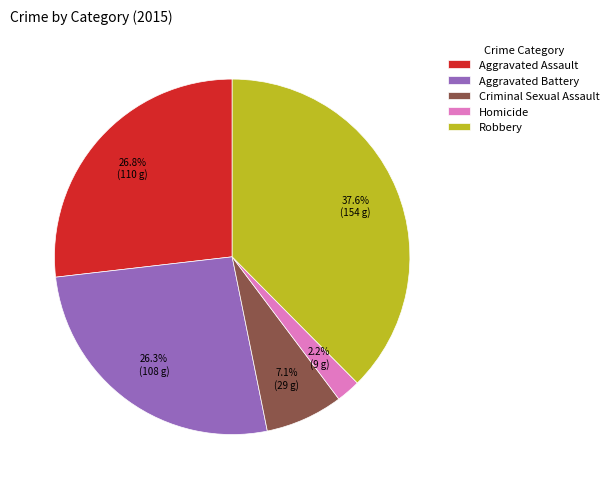

How many segments does this pie chart have?

5